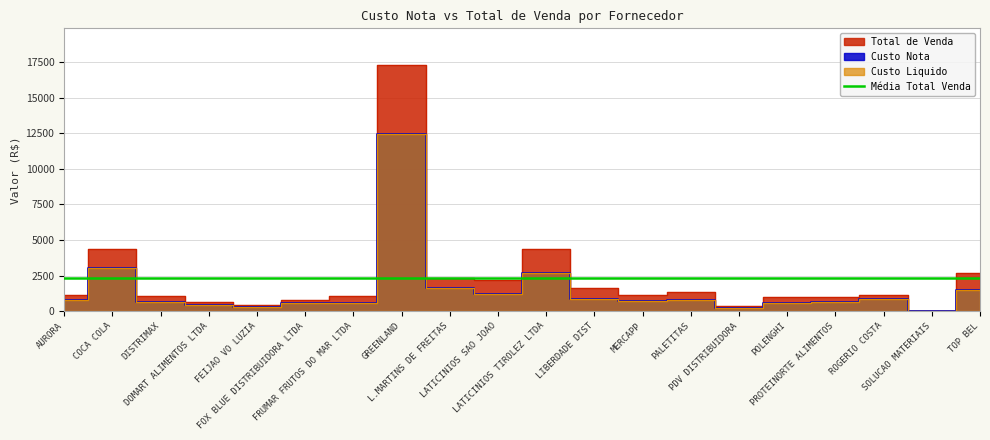

List the series in order of their peak value, lowest first.

Custo Nota, Custo Liquido, Total de Venda